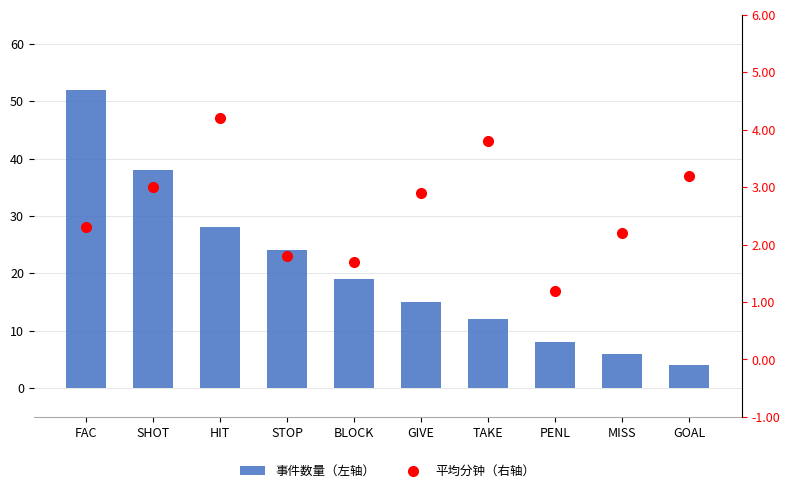

Which has a higher value, HIT or GIVE?

HIT